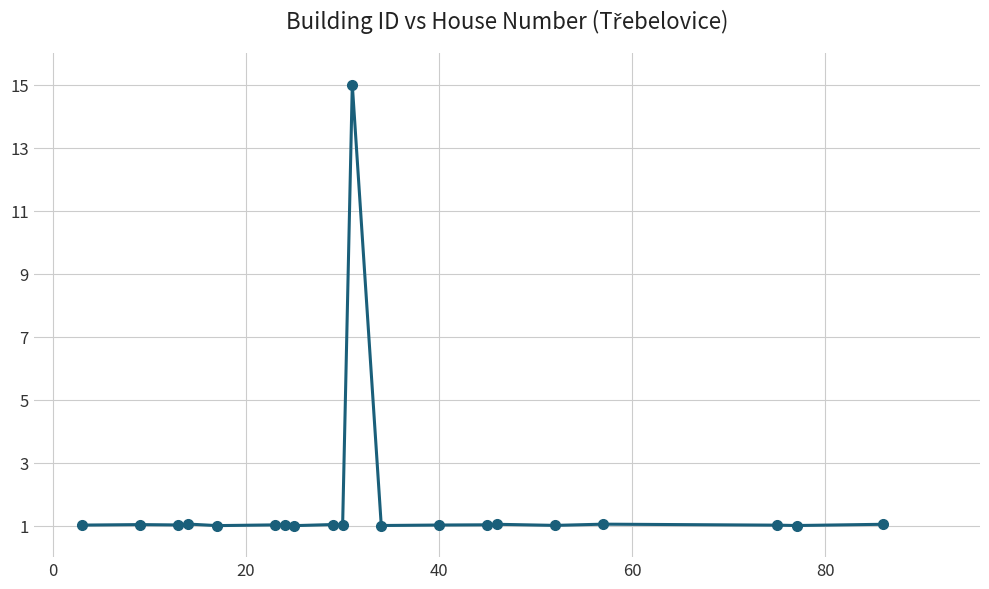

What is the value of the 17th point from the left?

1.0